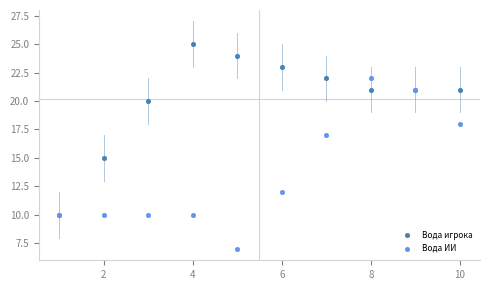

In the Вода ИИ series, what Y value is closest to 14?

12